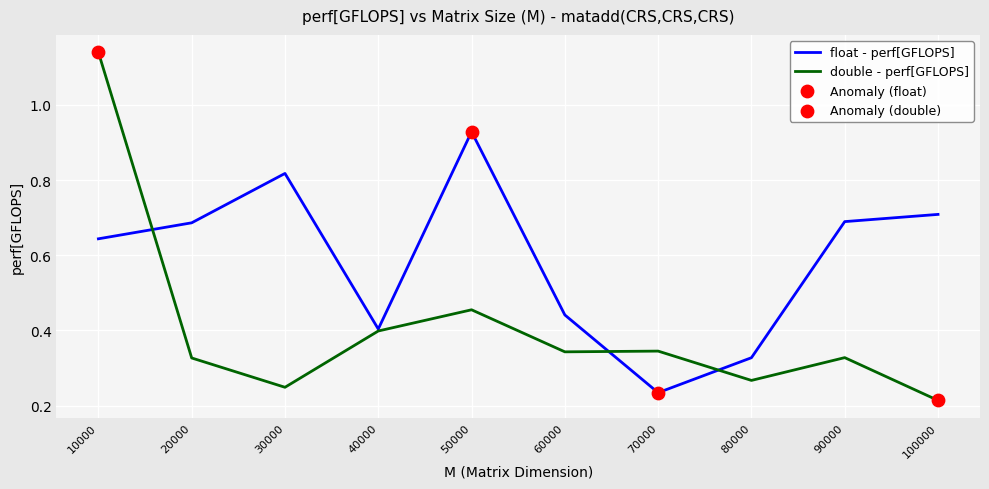

Which series has the largest range (max minus min)?

double - perf[GFLOPS]